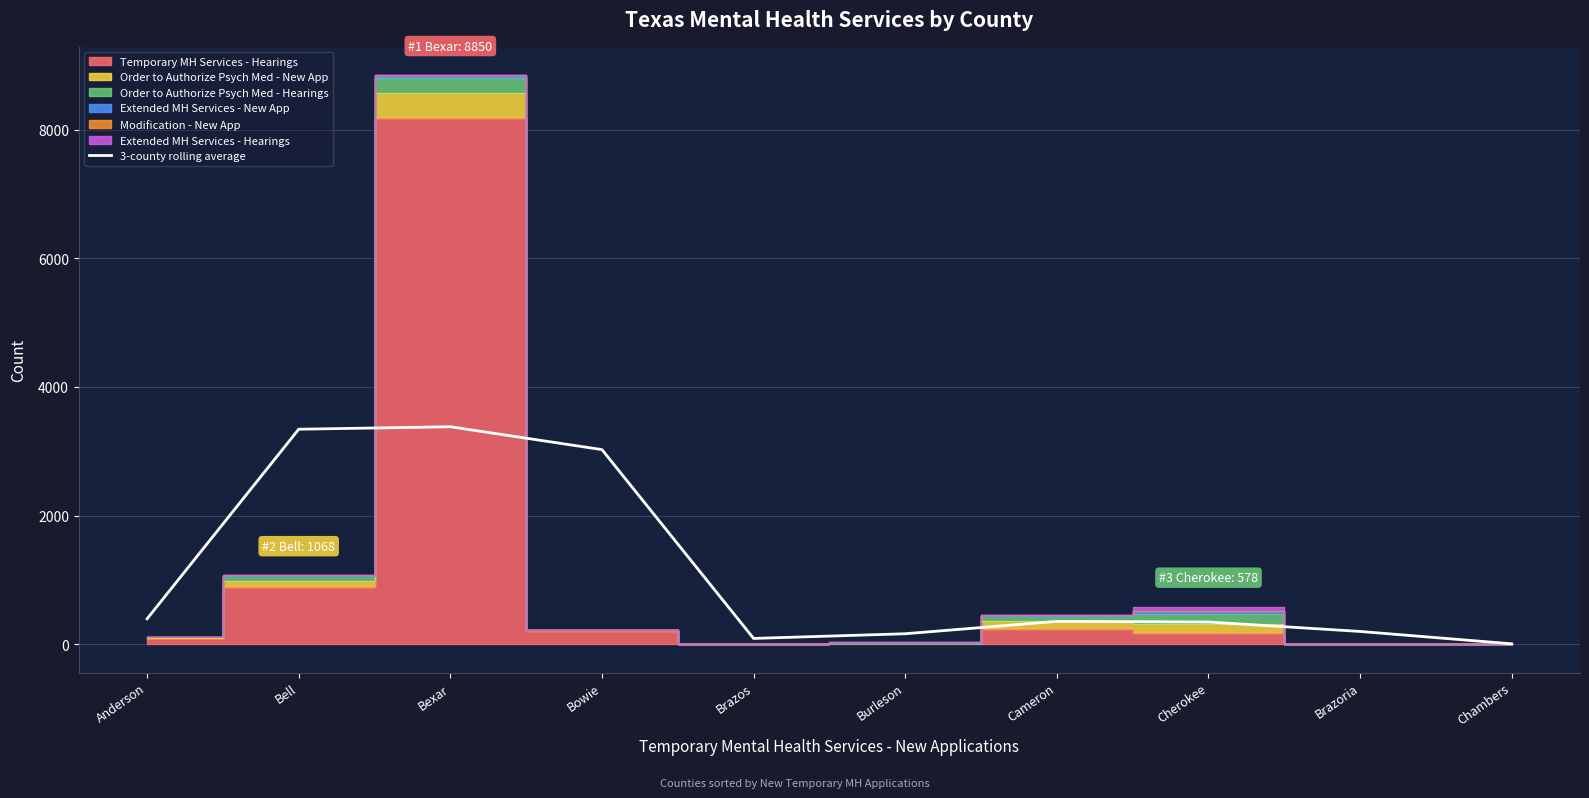

Where is the first local maximum?

Bexar